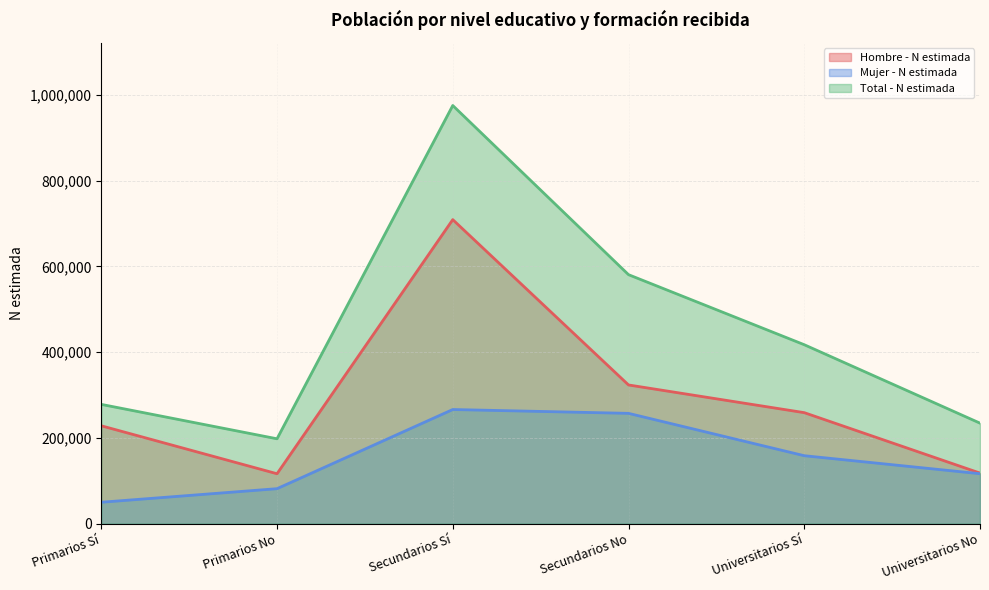

List the series in order of their peak value, highest first.

Total - N estimada, Hombre - N estimada, Mujer - N estimada